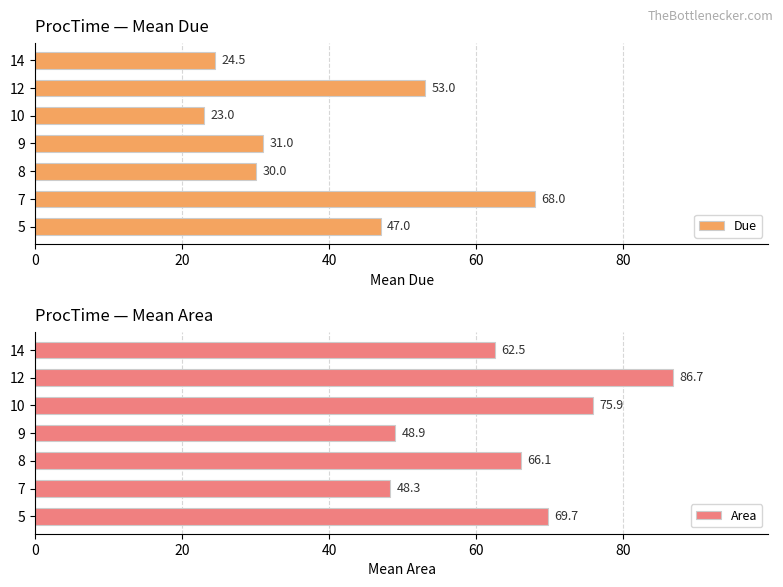

Reading right to left, what are all the values shown in this chart?

Due: 24.5	53.0	23.0	31.0	30.0	68.0	47.0
Area: 62.5	86.7	75.9	48.9	66.1	48.3	69.7